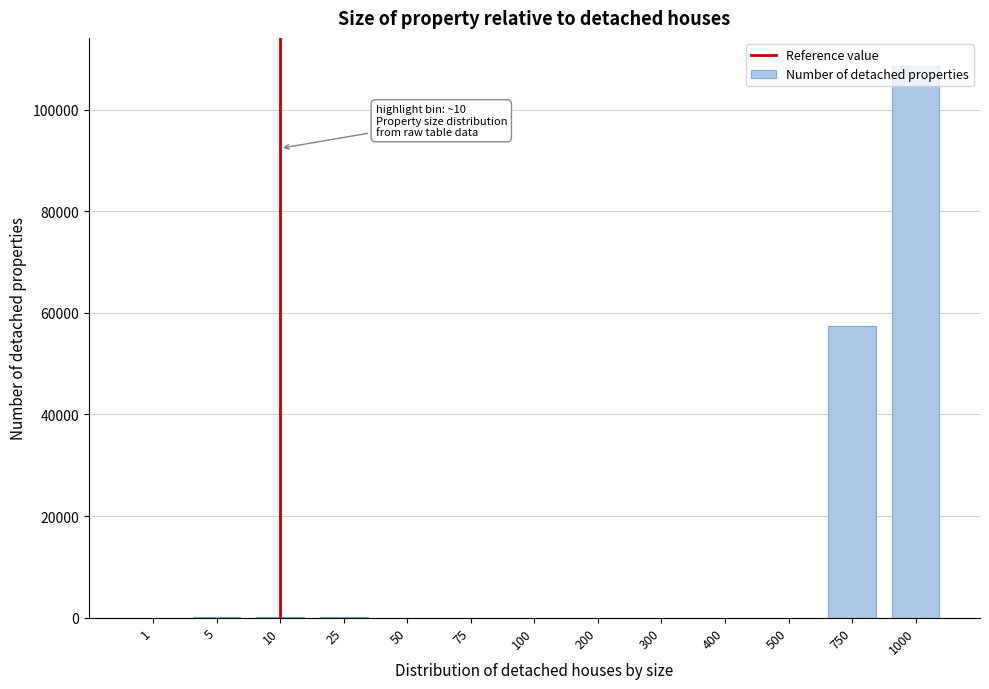

The value at 300 is 0. True or false?

True